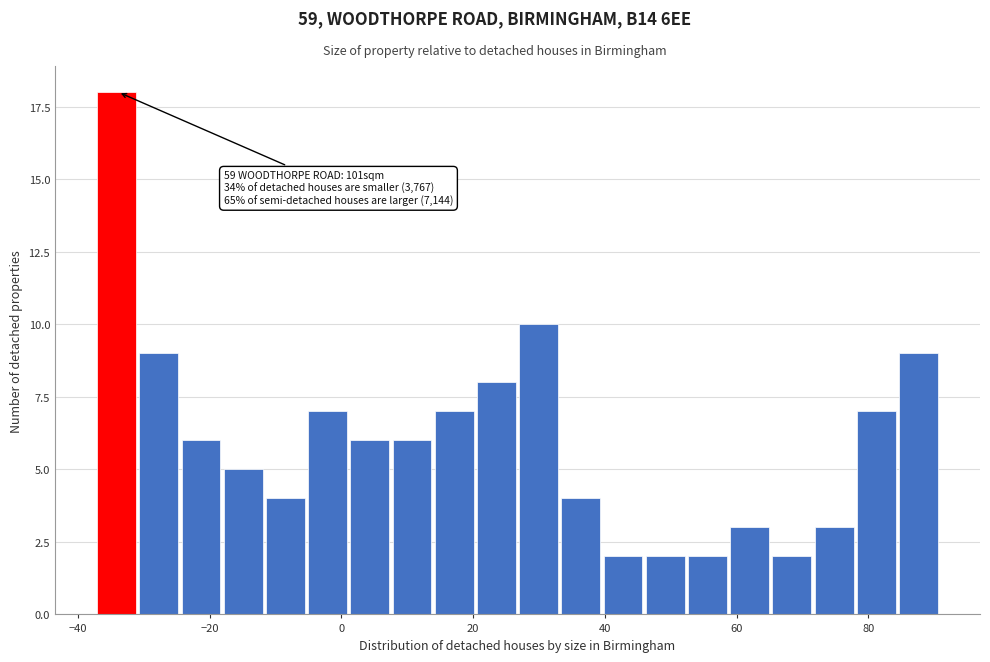

Around what value on the x-axis is the tallest bar? Give the approximate position of its centre, as read against the axis.

-34